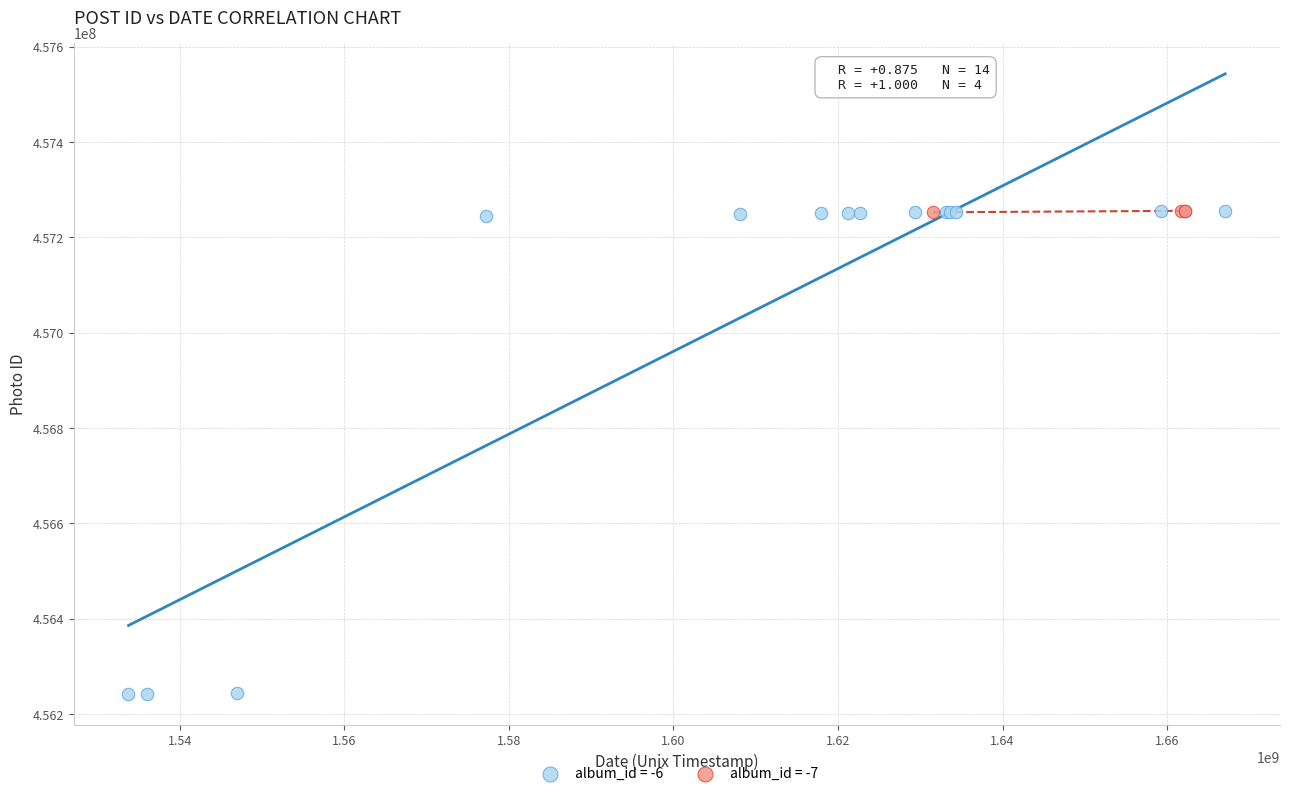

Which series reaches the minimum Y coordinate?

album_id = -6